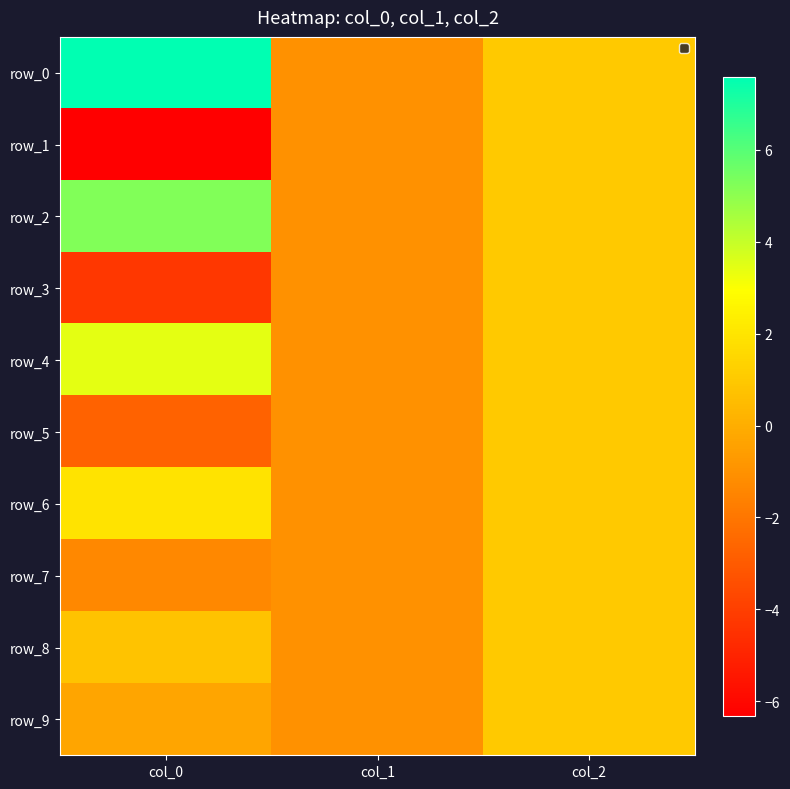

The row_0 series shows 1.6 at col_2. True or false?

False